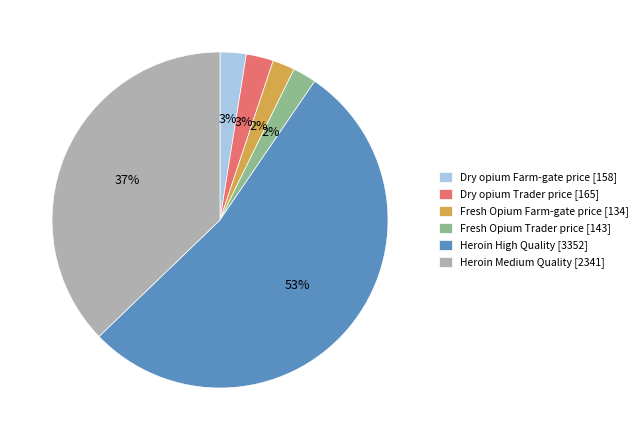

Which category has the biggest portion of the pie?

Heroin High Quality